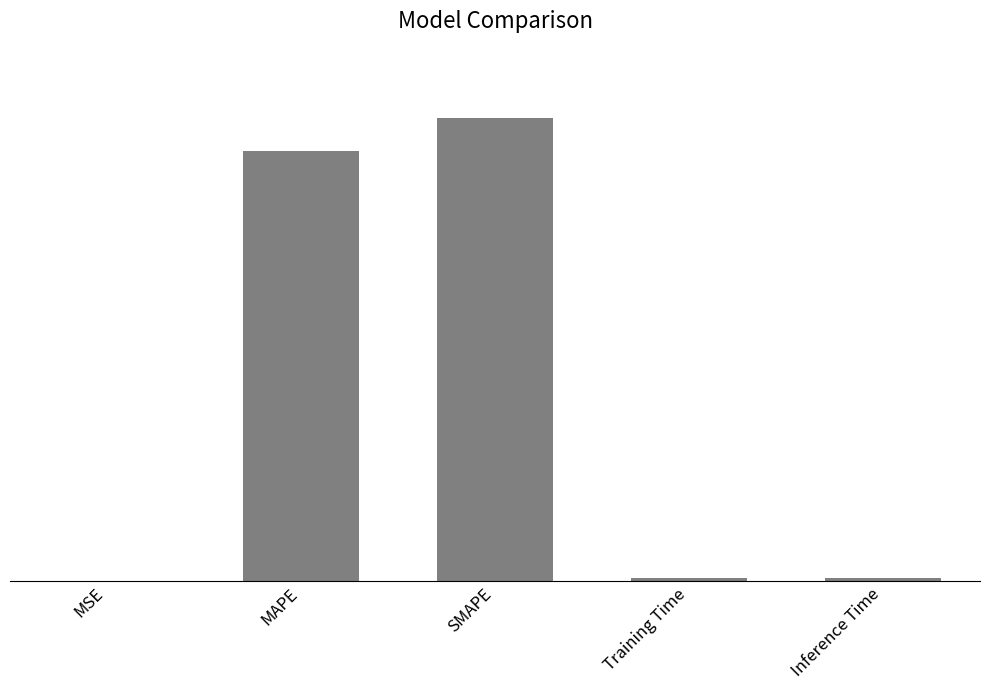

Which label corresponds to the largest value in the chart?

SMAPE